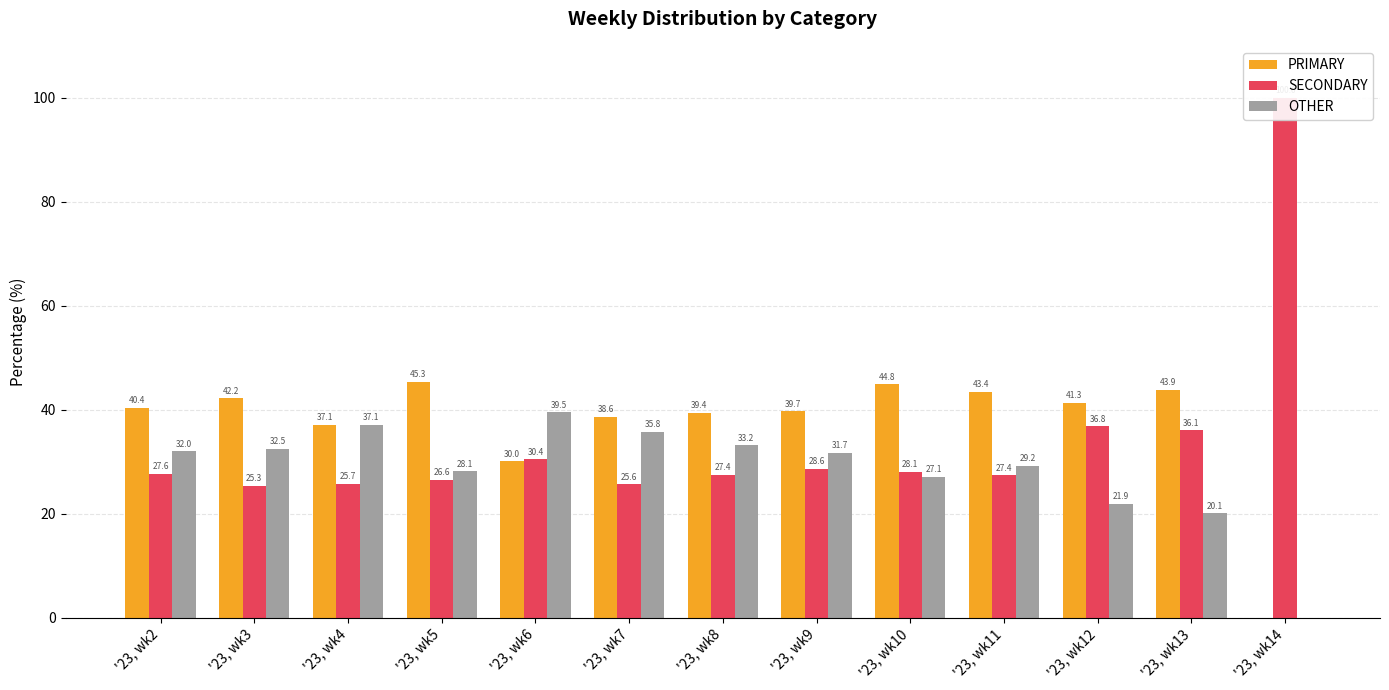

At which label does OTHER reach its minimum?

'23, wk14